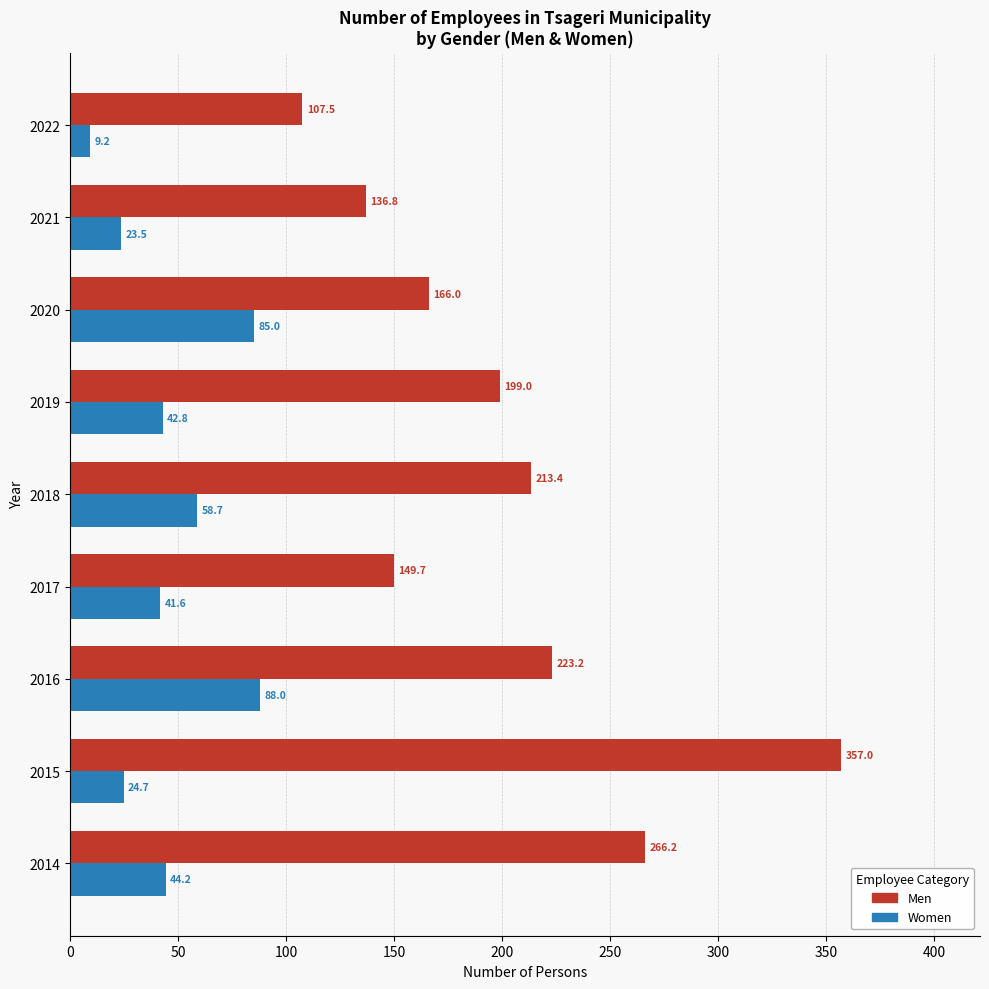

True or false: Men has a value of 357.0 at 2015.

True